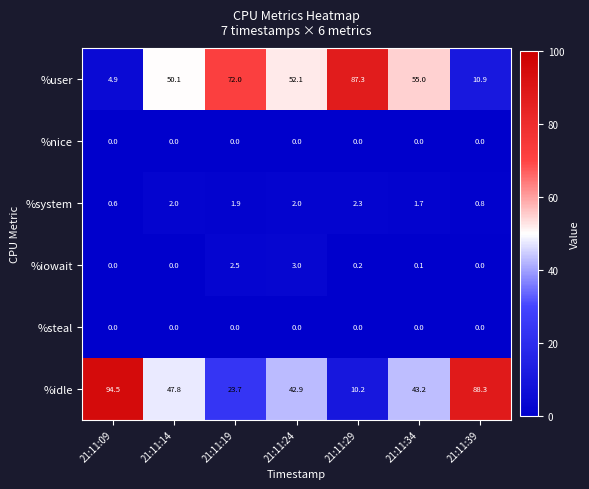

List the labels in order of %idle value, largest first.

21:11:09, 21:11:39, 21:11:14, 21:11:34, 21:11:24, 21:11:19, 21:11:29